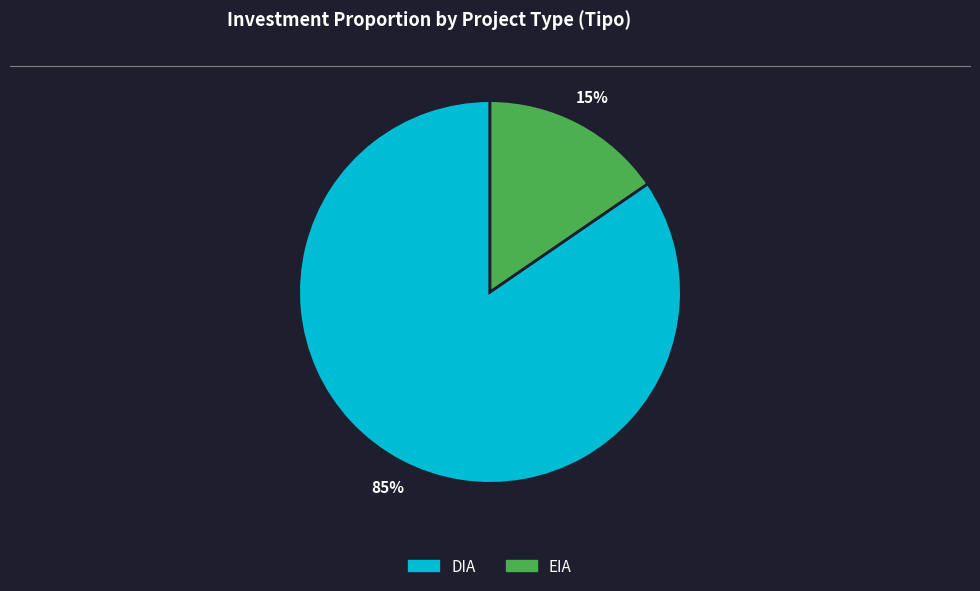

The EIA slice represents 30% of the pie. True or false?

False